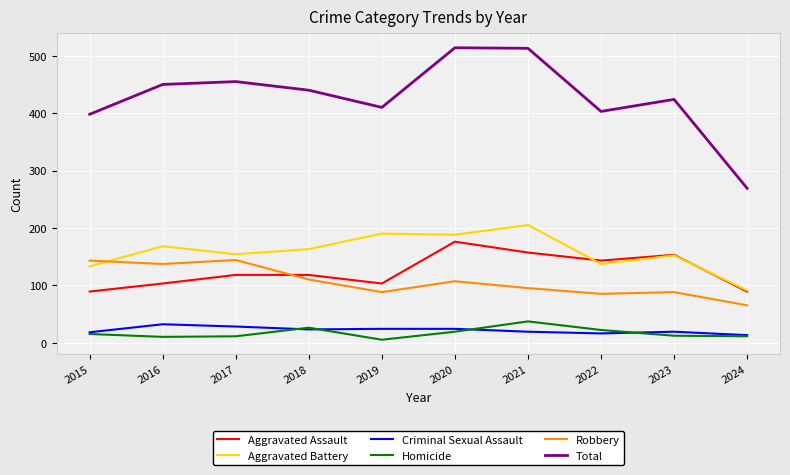

At which label does Robbery first exceed 107?

2015